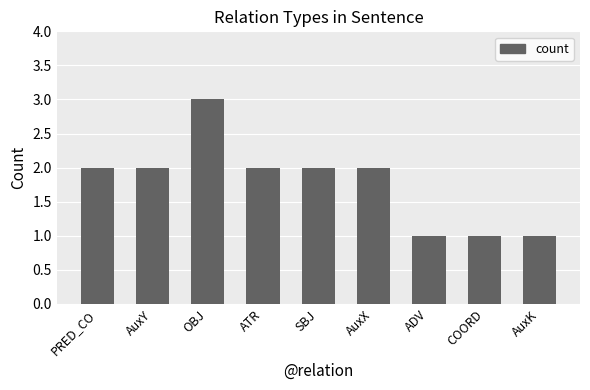

What is the label of the 4th bar from the left?

ATR